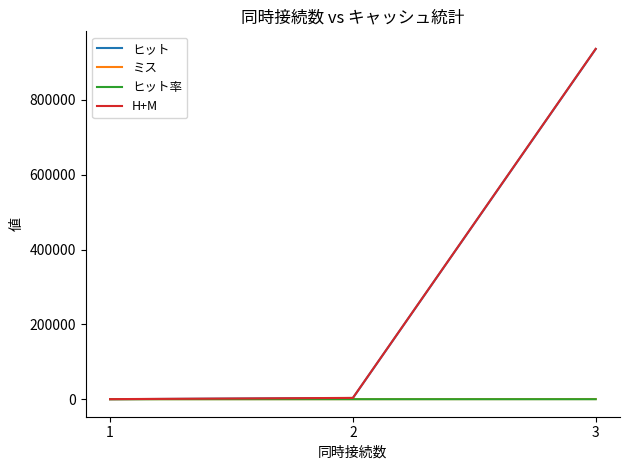

Between 2 and 3, which series saw the biggest shift?

H+M